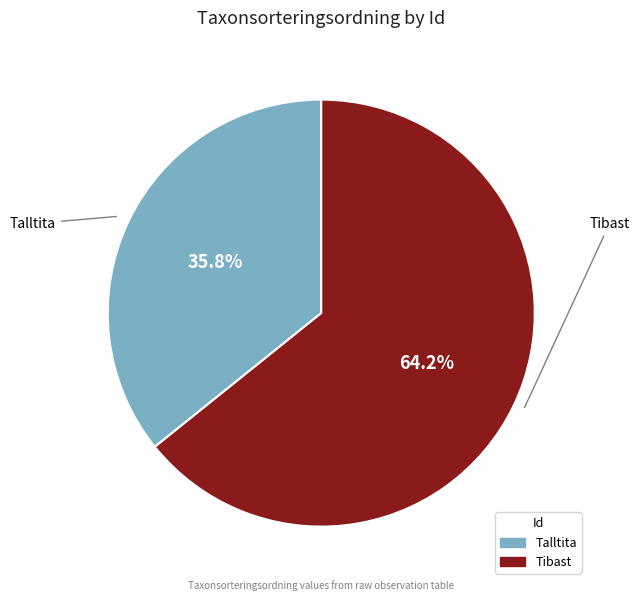

Does any single category account for the majority?

Yes